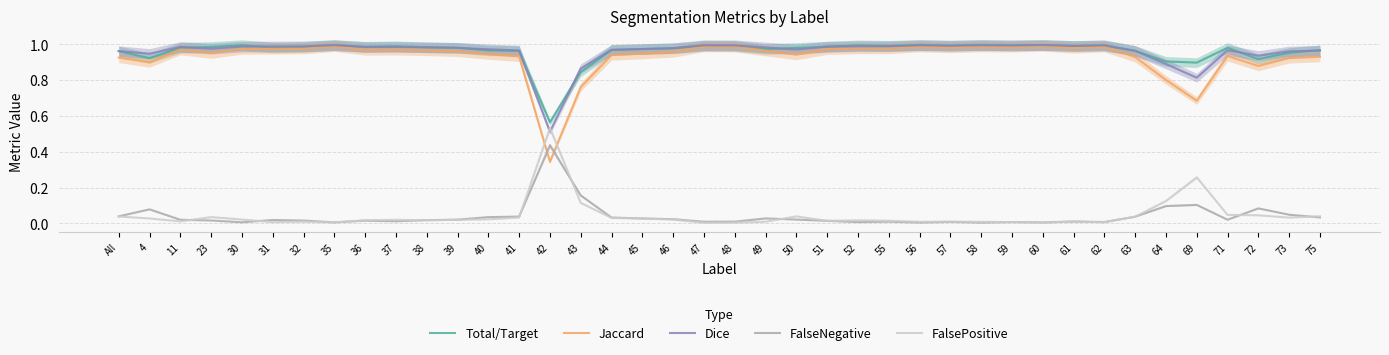

Reading left to right, extract all data points from this chart.

Total/Target: 1.0	0.9	1.0	1.0	1.0	1.0	1.0	1.0	1.0	1.0	1.0	1.0	1.0	1.0	0.6	0.8	1.0	1.0	1.0	1.0	1.0	1.0	1.0	1.0	1.0	1.0	1.0	1.0	1.0	1.0	1.0	1.0	1.0	1.0	0.9	0.9	1.0	0.9	1.0	1.0
Jaccard: 0.9	0.9	1.0	0.9	1.0	1.0	1.0	1.0	1.0	1.0	1.0	1.0	0.9	0.9	0.3	0.8	0.9	0.9	1.0	1.0	1.0	1.0	0.9	1.0	1.0	1.0	1.0	1.0	1.0	1.0	1.0	1.0	1.0	0.9	0.8	0.7	0.9	0.9	0.9	0.9
Dice: 1.0	0.9	1.0	1.0	1.0	1.0	1.0	1.0	1.0	1.0	1.0	1.0	1.0	1.0	0.5	0.9	1.0	1.0	1.0	1.0	1.0	1.0	1.0	1.0	1.0	1.0	1.0	1.0	1.0	1.0	1.0	1.0	1.0	1.0	0.9	0.8	1.0	0.9	1.0	1.0
FalseNegative: 0.0	0.1	0.0	0.0	0.0	0.0	0.0	0.0	0.0	0.0	0.0	0.0	0.0	0.0	0.4	0.2	0.0	0.0	0.0	0.0	0.0	0.0	0.0	0.0	0.0	0.0	0.0	0.0	0.0	0.0	0.0	0.0	0.0	0.0	0.1	0.1	0.0	0.1	0.0	0.0
FalsePositive: 0.0	0.0	0.0	0.0	0.0	0.0	0.0	0.0	0.0	0.0	0.0	0.0	0.0	0.0	0.5	0.1	0.0	0.0	0.0	0.0	0.0	0.0	0.0	0.0	0.0	0.0	0.0	0.0	0.0	0.0	0.0	0.0	0.0	0.0	0.1	0.3	0.0	0.0	0.0	0.0